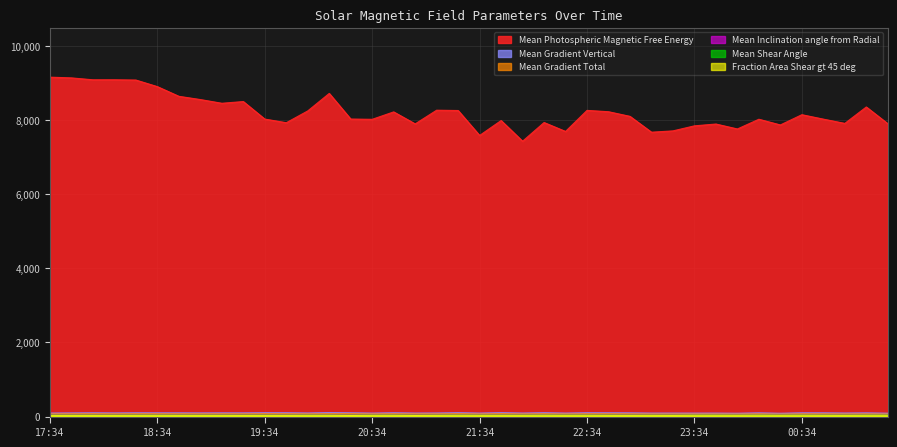

What is the minimum value shown in the chart?

31.3